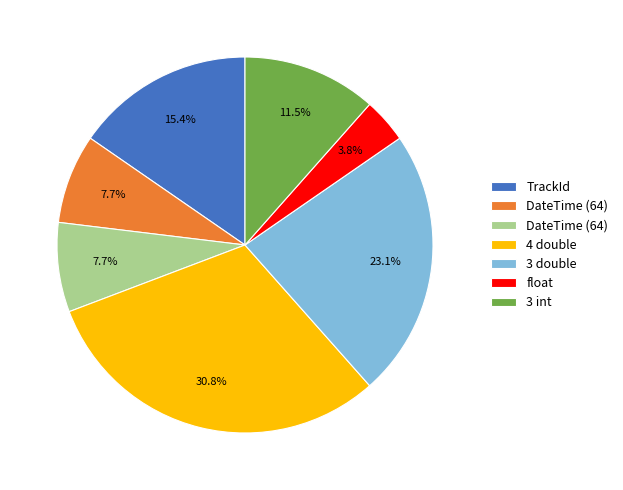

Does any single category account for the majority?

No